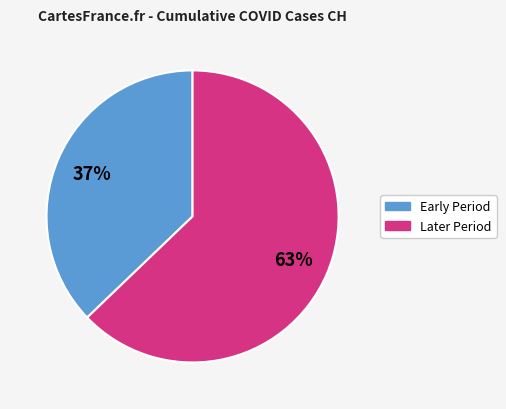

To the nearest percent, what is the difference between the largest and smallest slice percentages?

26%